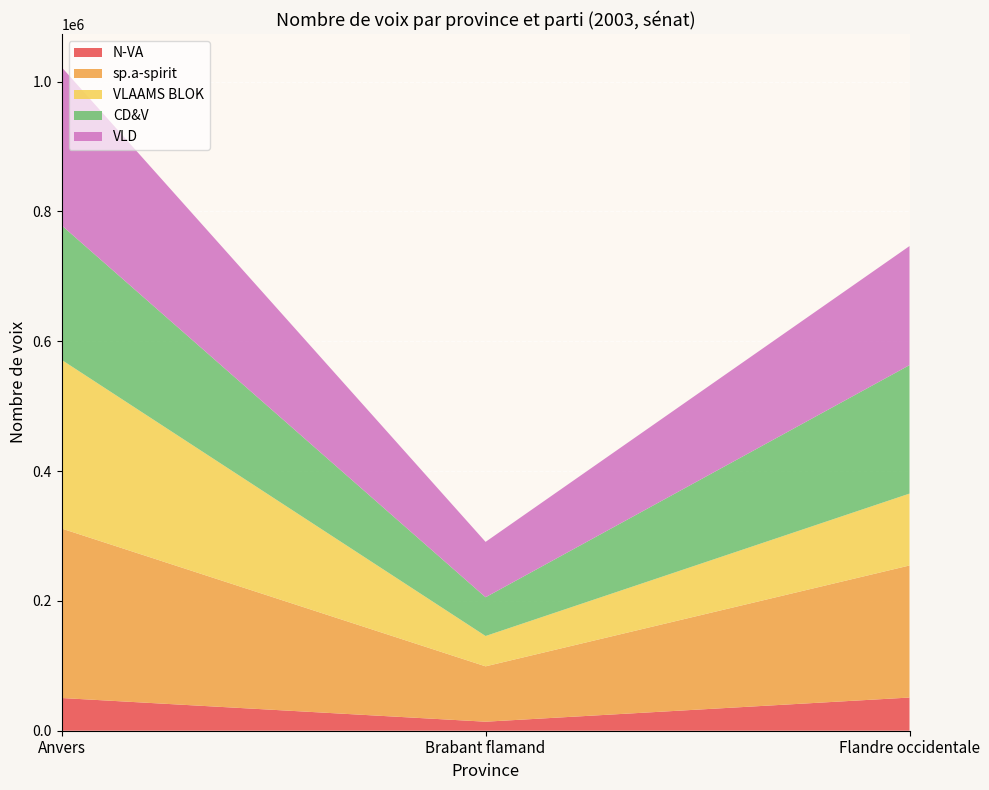

What is the highest value of the N-VA series?

51113